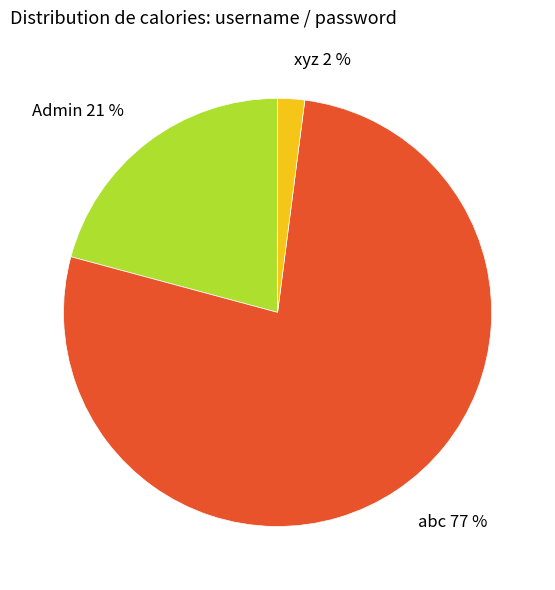

To the nearest percent, what is the difference between the abc and Admin slice percentages?

56%